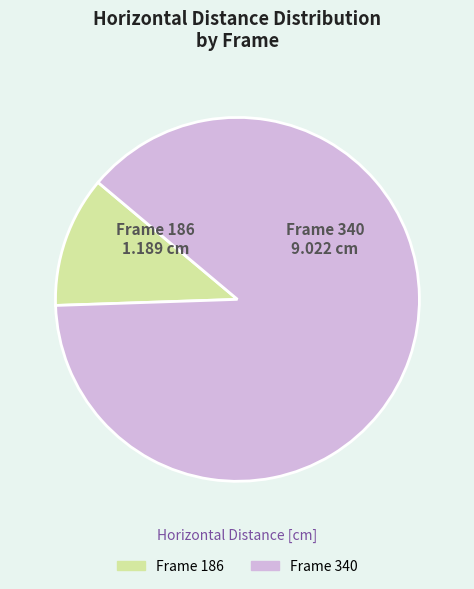

Is there a majority slice in this chart?

Yes